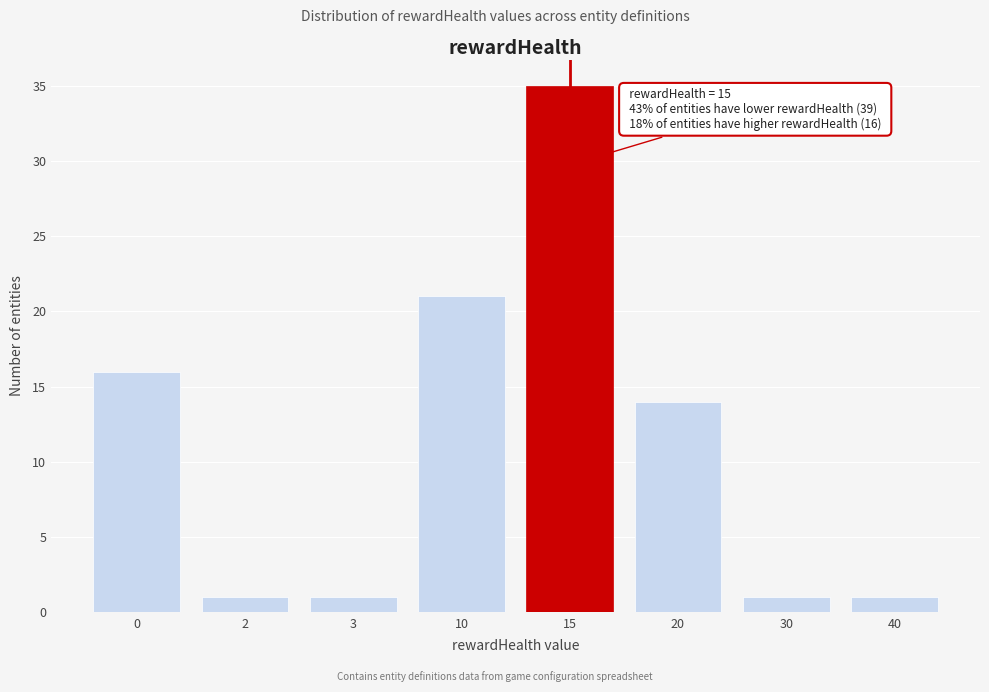

Reading right to left, transcribe all the data shown in this chart.

40=1	30=1	20=14	15=35	10=21	3=1	2=1	0=16